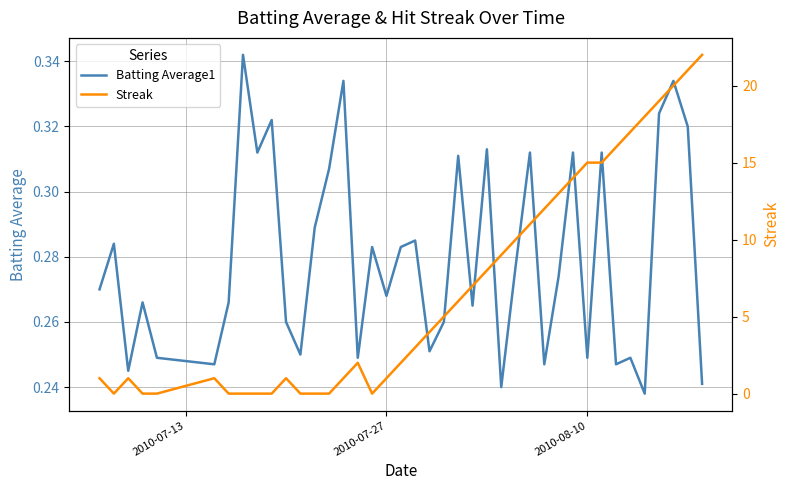

What are all the series names shown in the legend?

Batting Average1, Streak